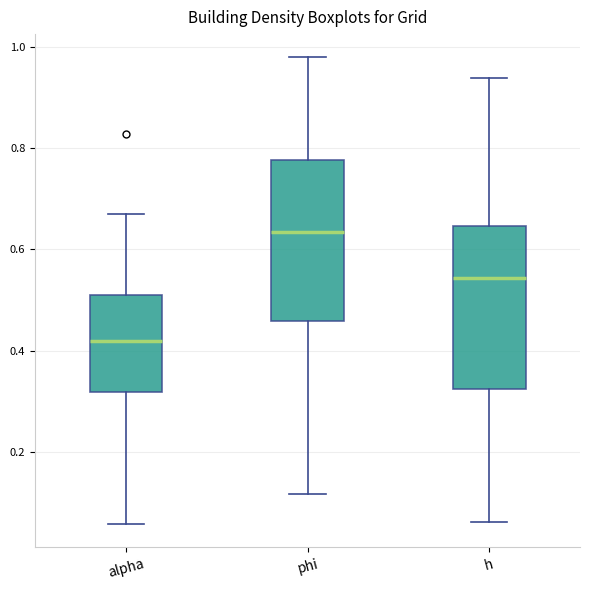

Which box's median line is the lowest?

alpha